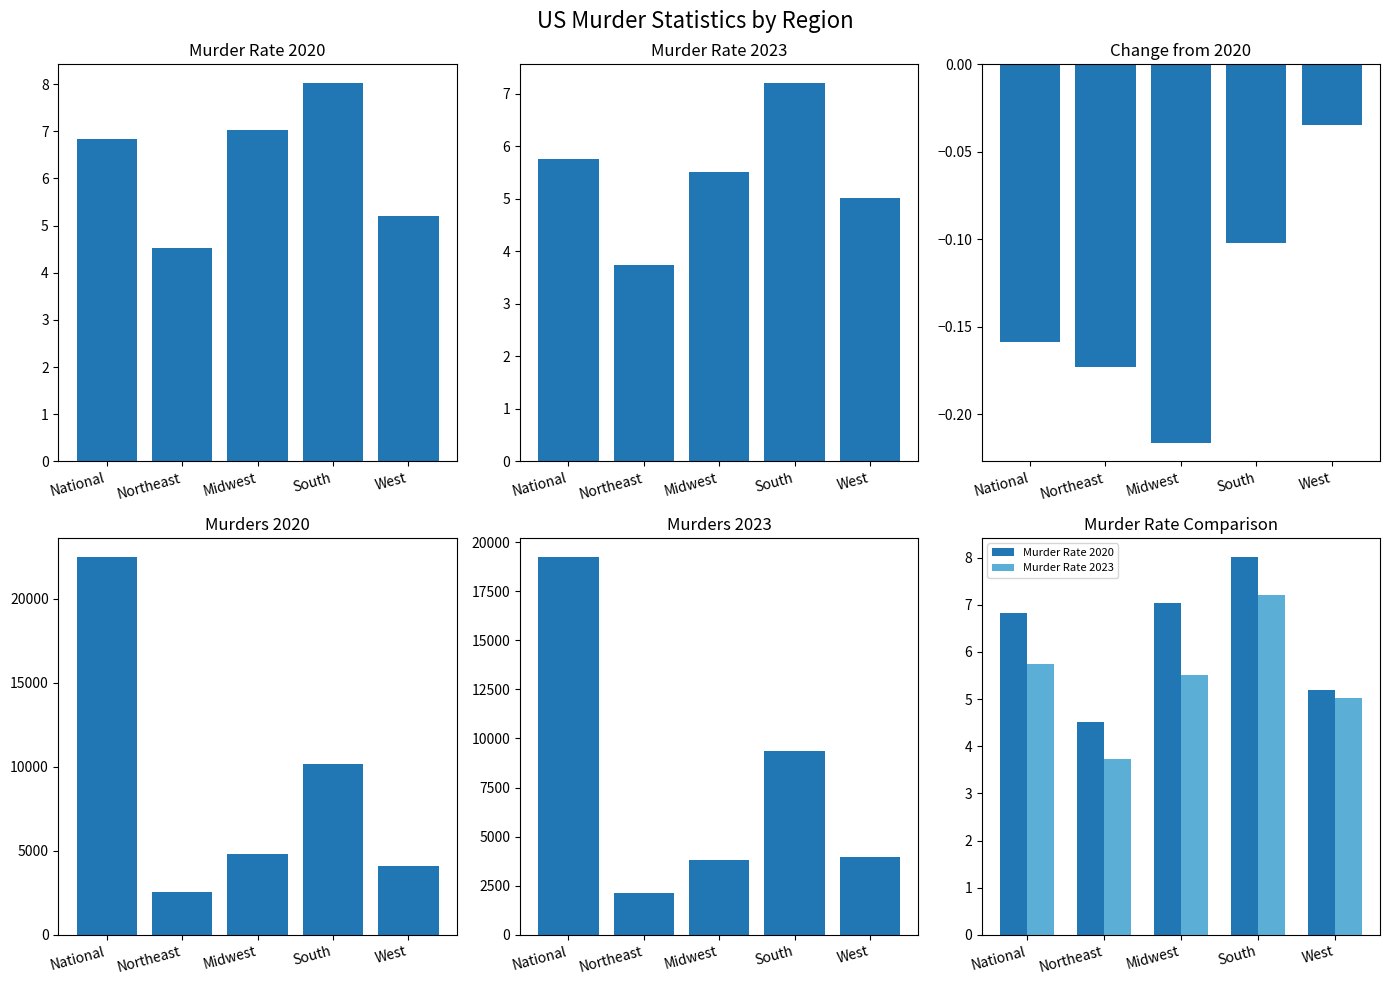

Rank the series at National from highest to lowest value.

Murders 2020, Murders 2023, Murder Rate 2020, Murder Rate 2023, Change from 2020